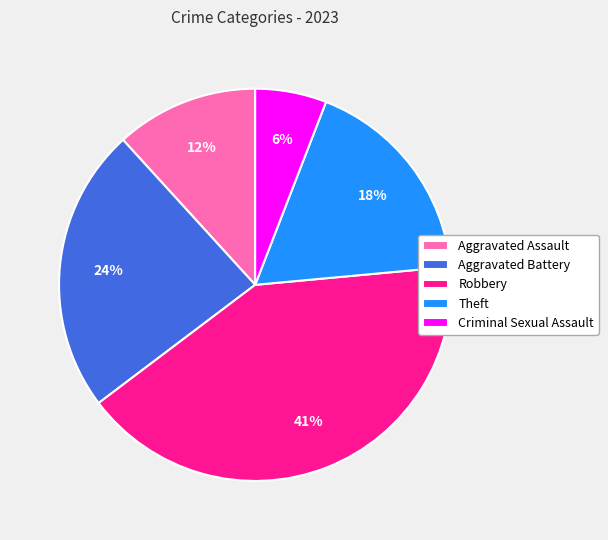

To the nearest percent, what is the average slice percentage?

20%